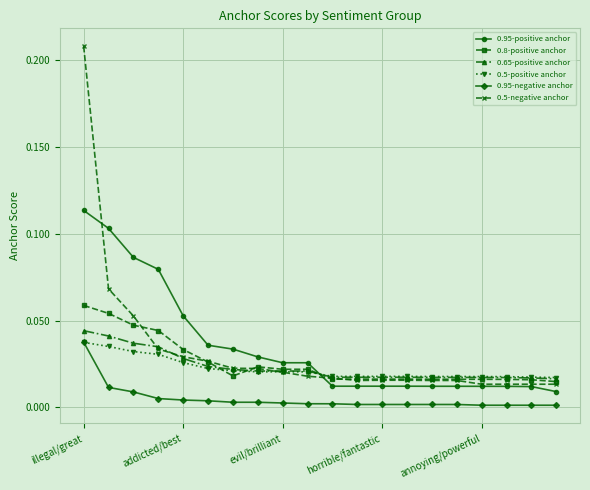

Which series has the widest spread of values?

0.5-negative anchor